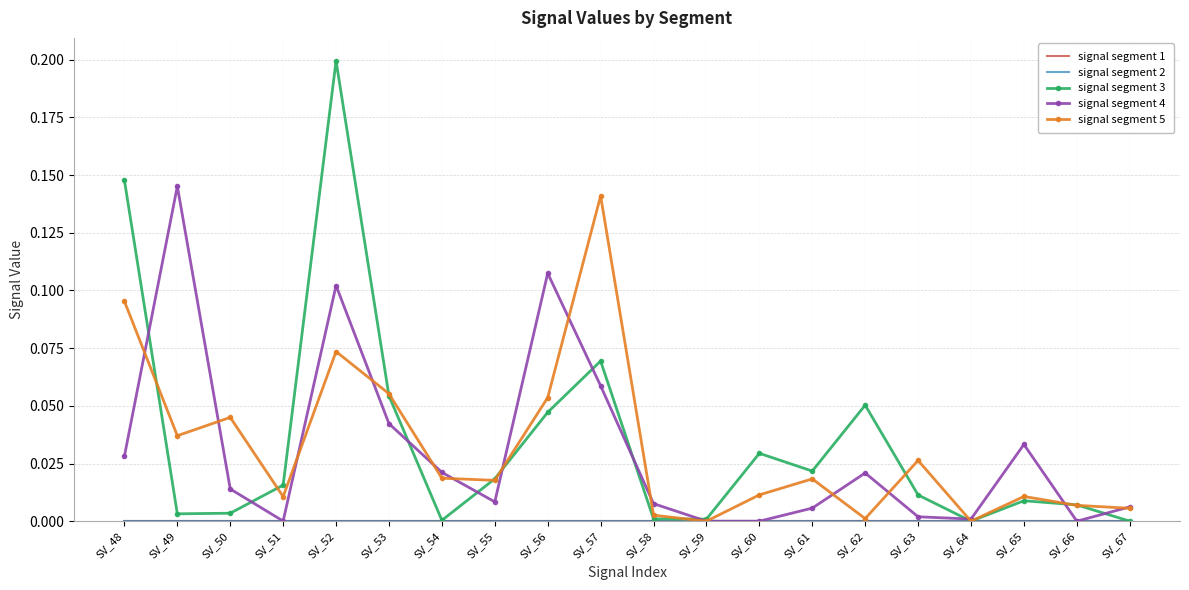

List the labels in order of signal segment 2 value, largest first.

SV_48, SV_49, SV_50, SV_51, SV_52, SV_53, SV_54, SV_55, SV_56, SV_57, SV_58, SV_59, SV_60, SV_61, SV_62, SV_63, SV_64, SV_65, SV_66, SV_67